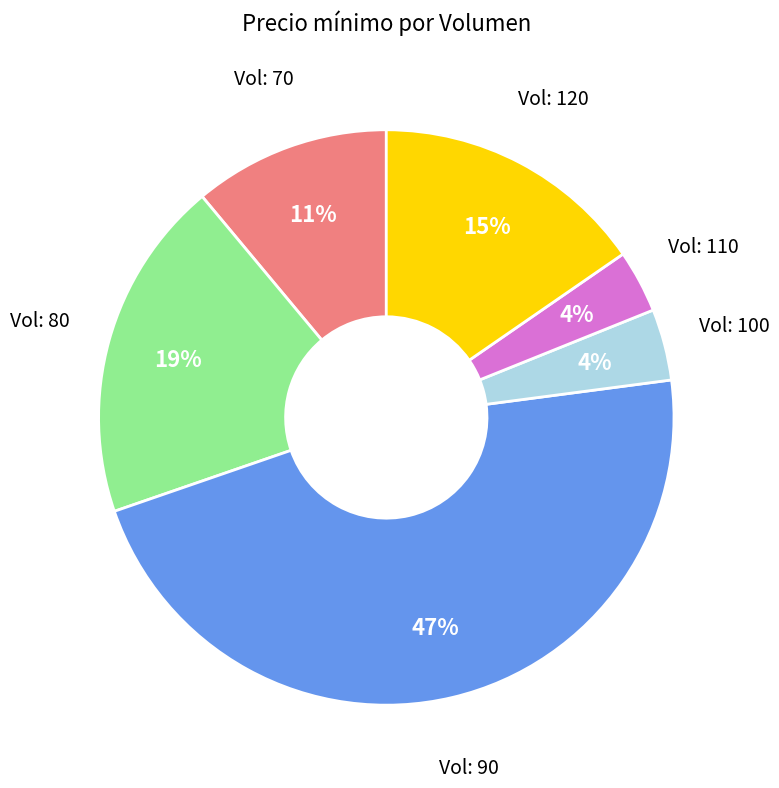

Does any single category account for the majority?

No